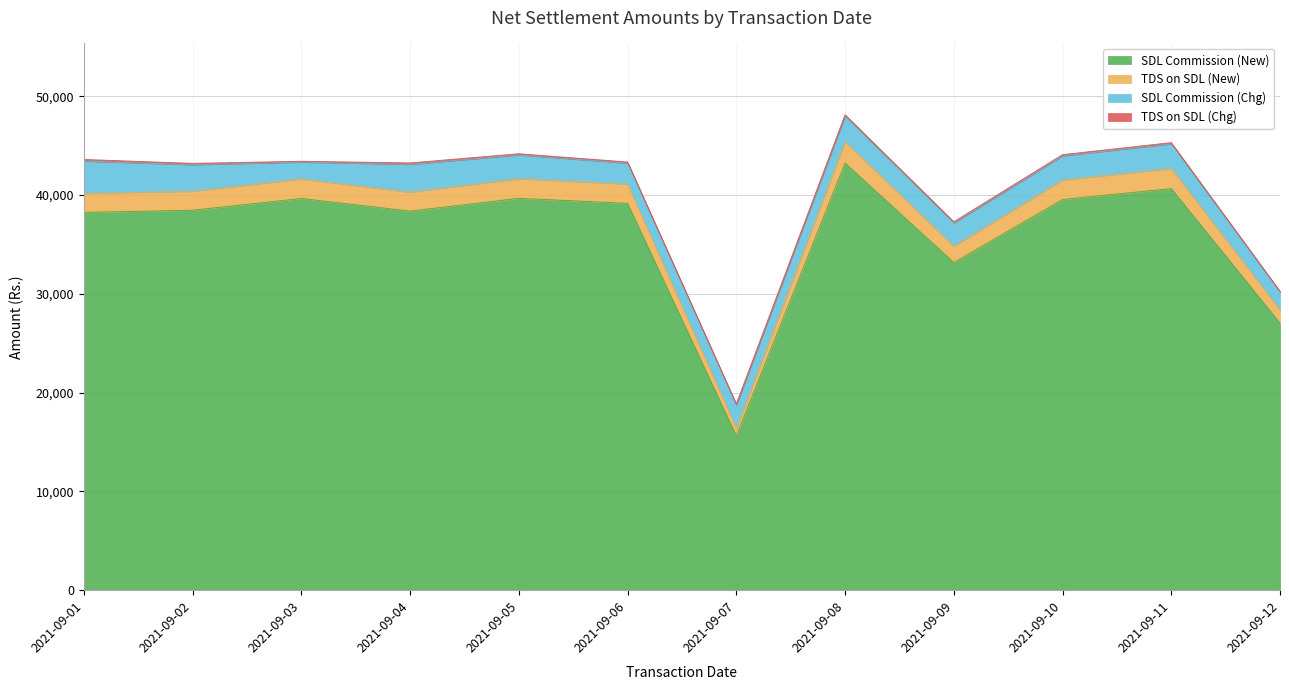

The value of SDL Commission (New) at 2021-09-03 is 69666.7. True or false?

False